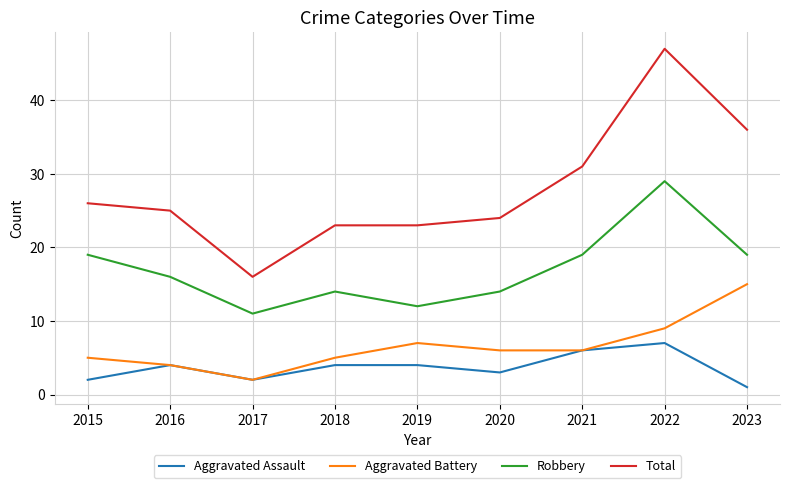

What are all the series names shown in the legend?

Aggravated Assault, Aggravated Battery, Robbery, Total